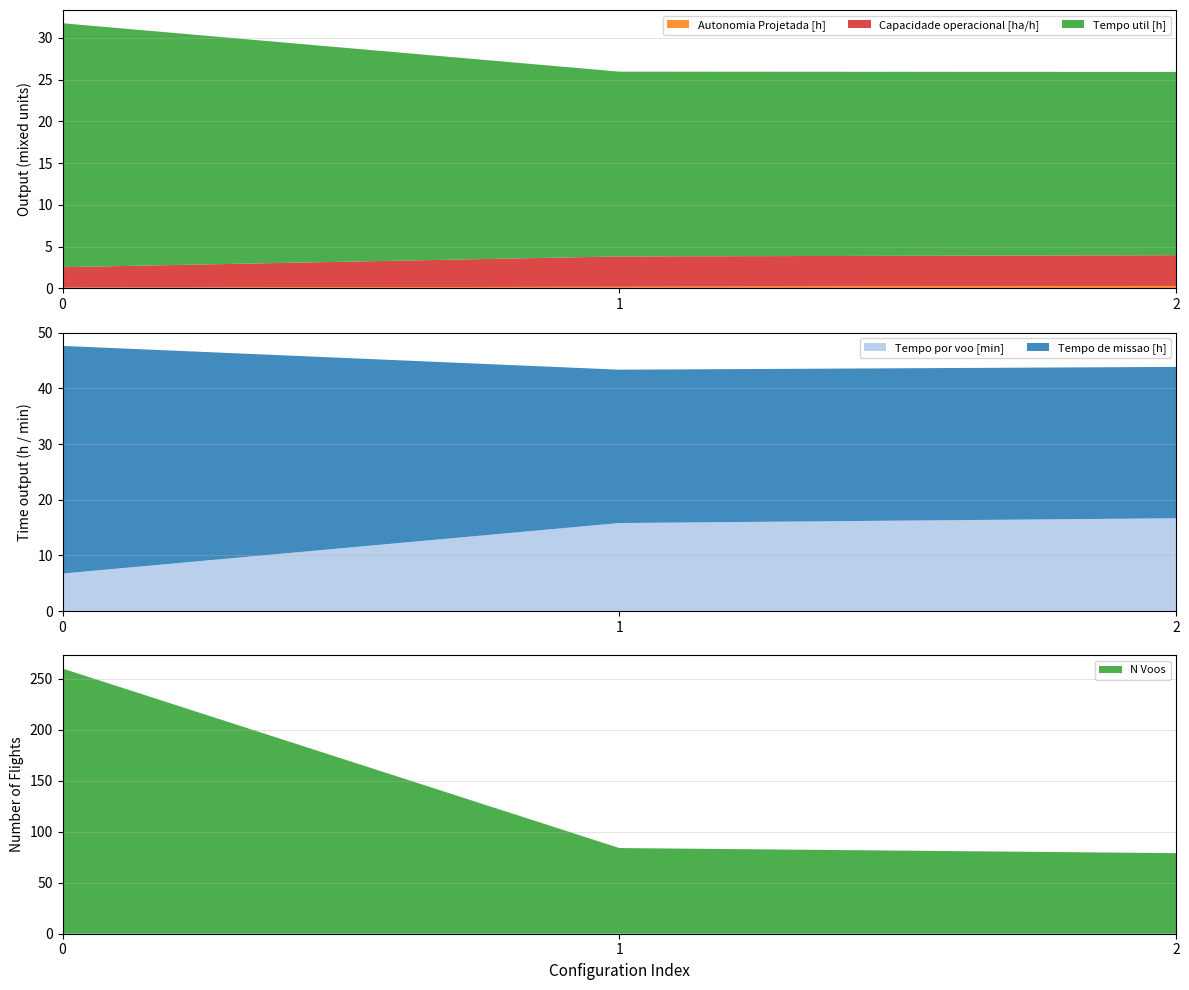

Reading left to right, transcribe all the data shown in this chart.

Capacidade operacional [ha/h]: 0=2.4	1=3.6	2=3.7
Tempo de missao [h]: 0=40.9	1=27.5	2=27.2
Tempo util [h]: 0=29.2	1=22.1	2=21.9
Tempo por voo [min]: 0=6.7	1=15.8	2=16.7
Autonomia Projetada [h]: 0=0.1	1=0.2	2=0.3
N Voos: 0=260.0	1=84.0	2=79.0